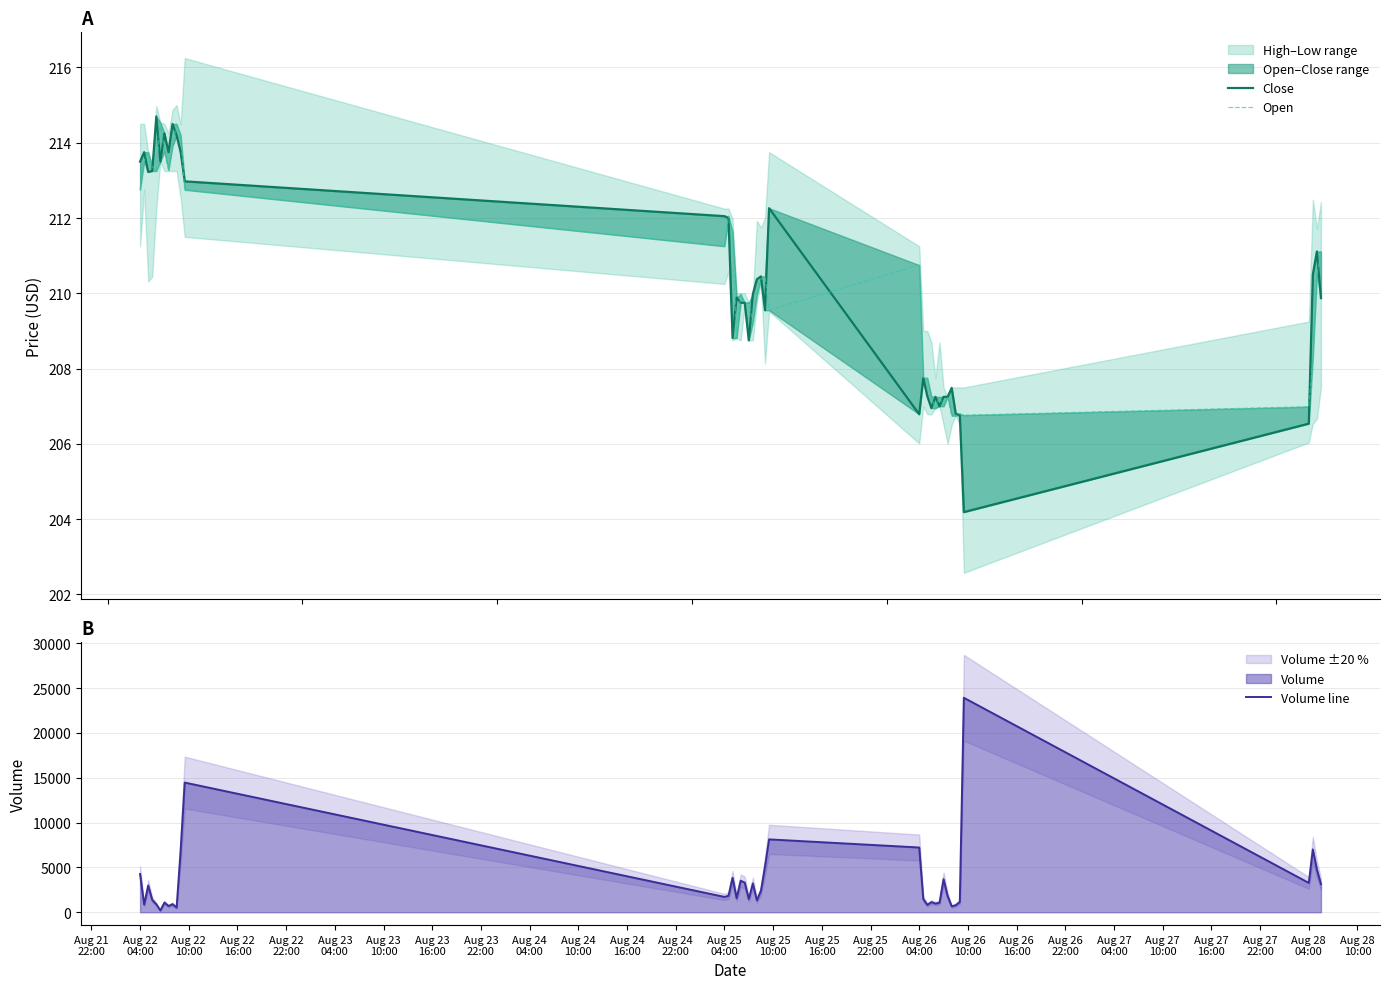

How many data points in Open are above 210?

20